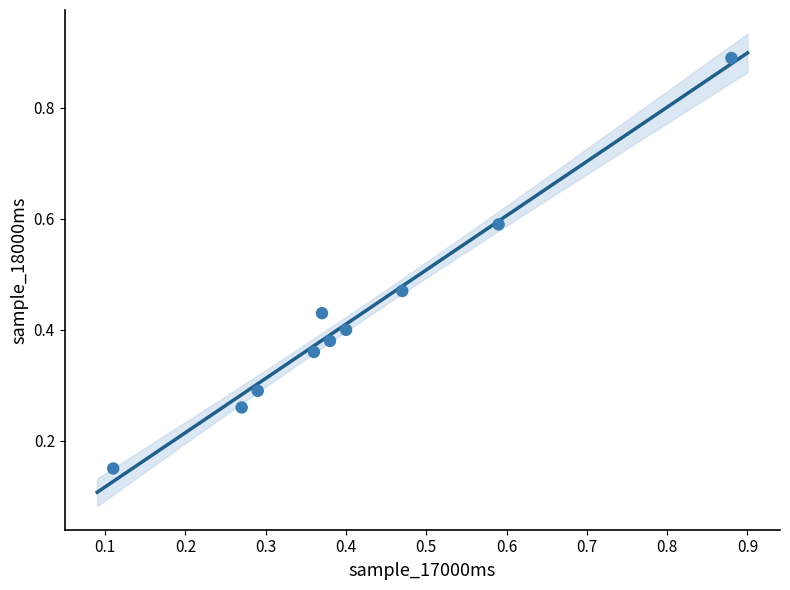

What is the range of Y values (max minus min)?

0.7